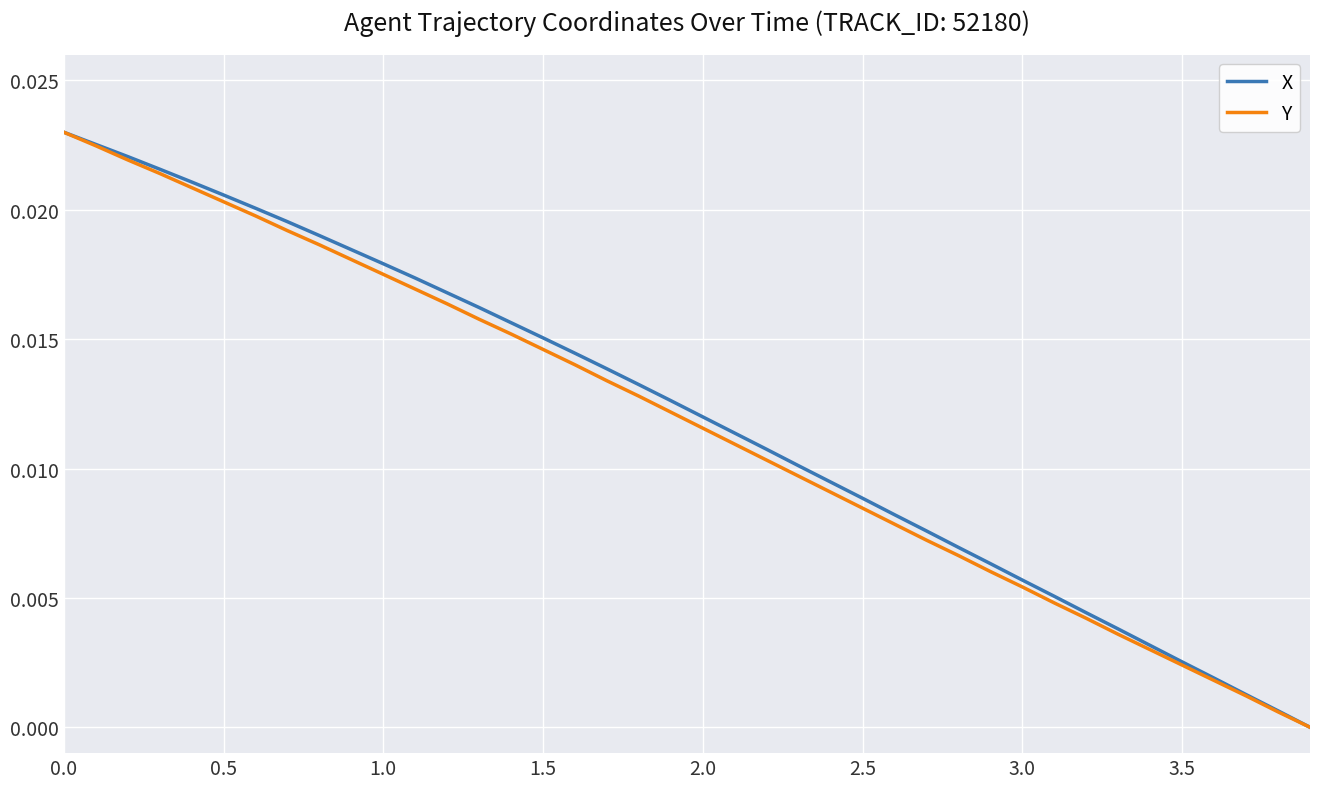

What are all the series names shown in the legend?

X, Y